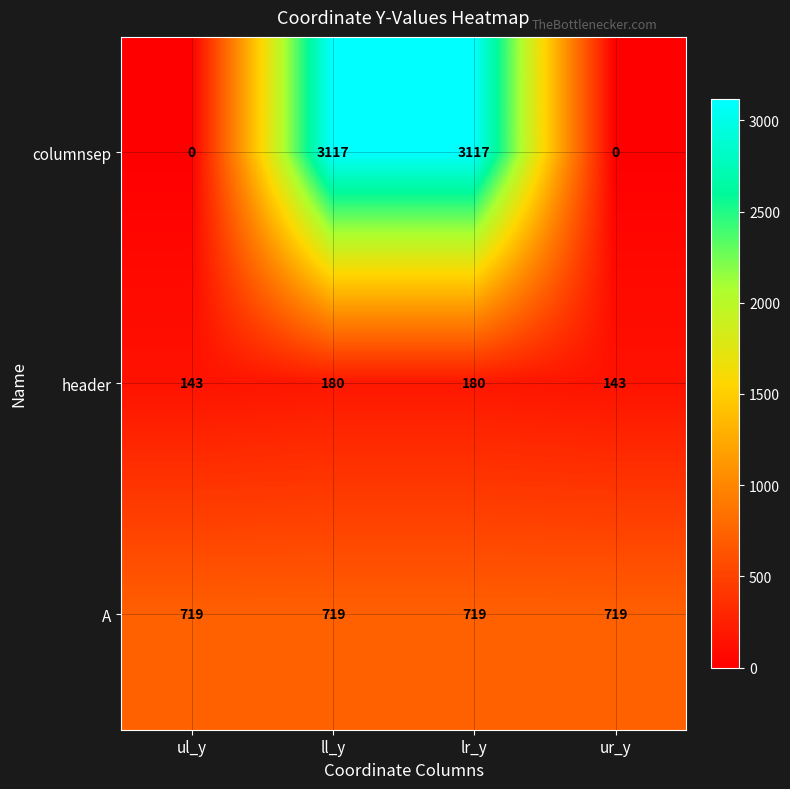

Is it true that columnsep equals 0 at ul_y?

True